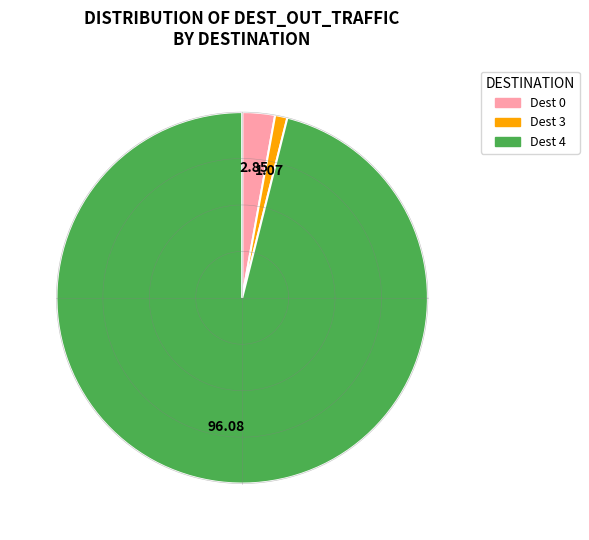

Which slice is the smallest?

3